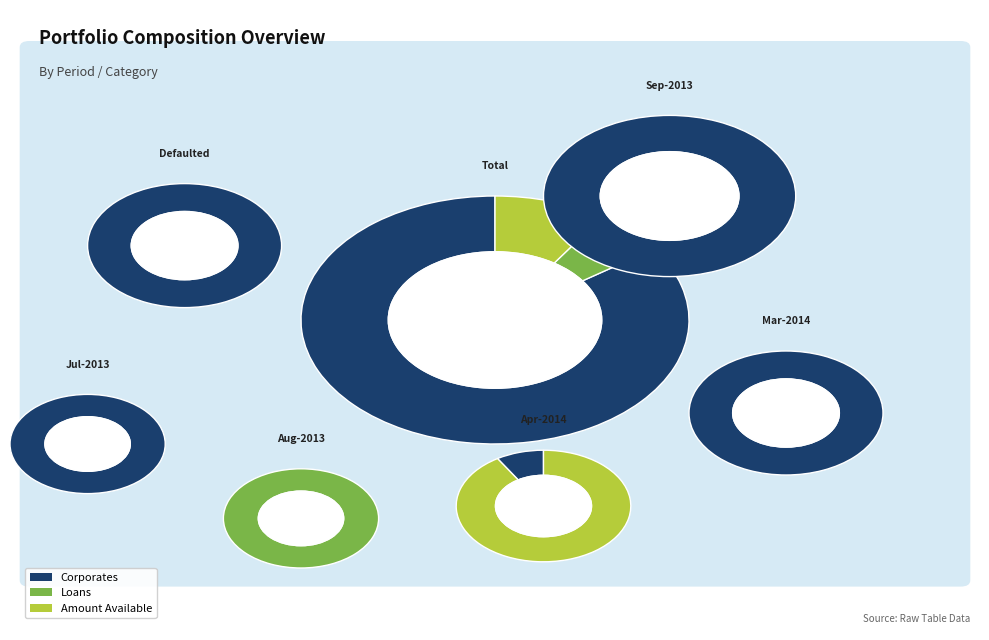

Between Jul-2013 and Apr-2014, which series saw the biggest shift?

Amount Available